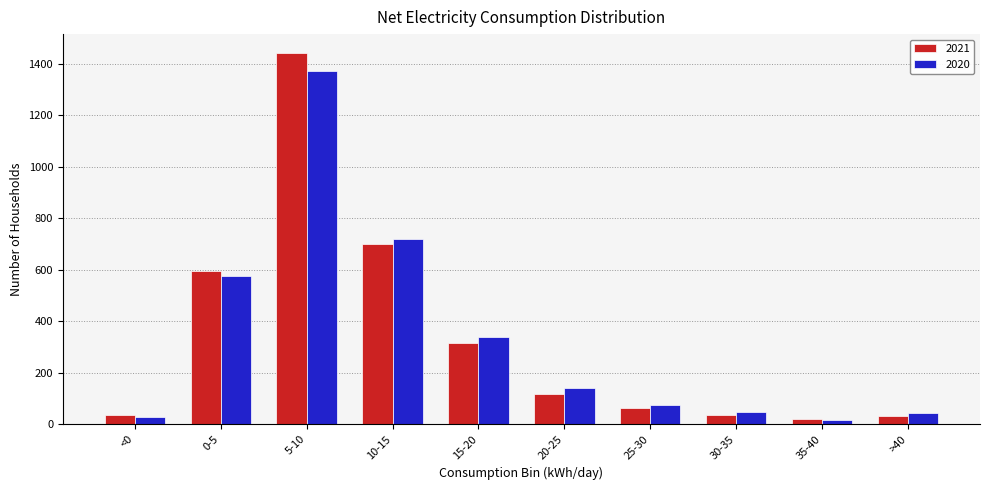

Rank the series by their maximum value, from lowest to highest.

2020, 2021